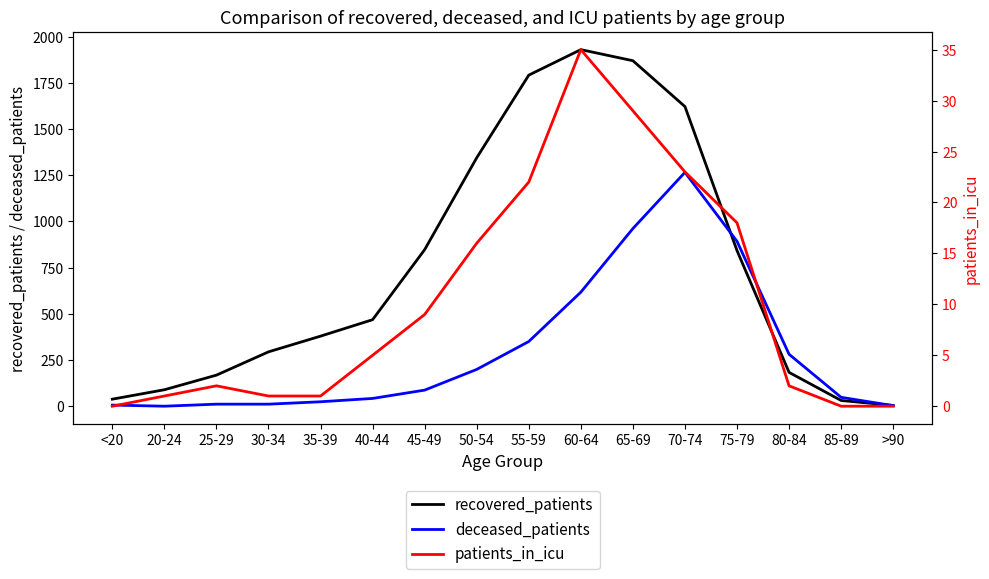

Reading left to right, what are all the values shown in this chart?

recovered_patients: 38	89	168	294	379	468	847	1344	1791	1929	1869	1621	842	183	31	4
deceased_patients: 6	0	11	11	24	42	87	199	350	617	961	1265	892	281	48	3
patients_in_icu: 0	1	2	1	1	5	9	16	22	35	29	23	18	2	0	0